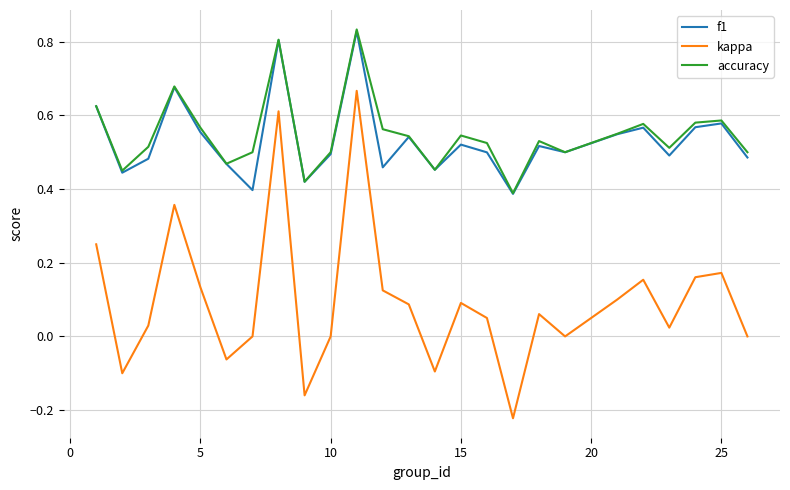

True or false: kappa and accuracy cross at least once.

False